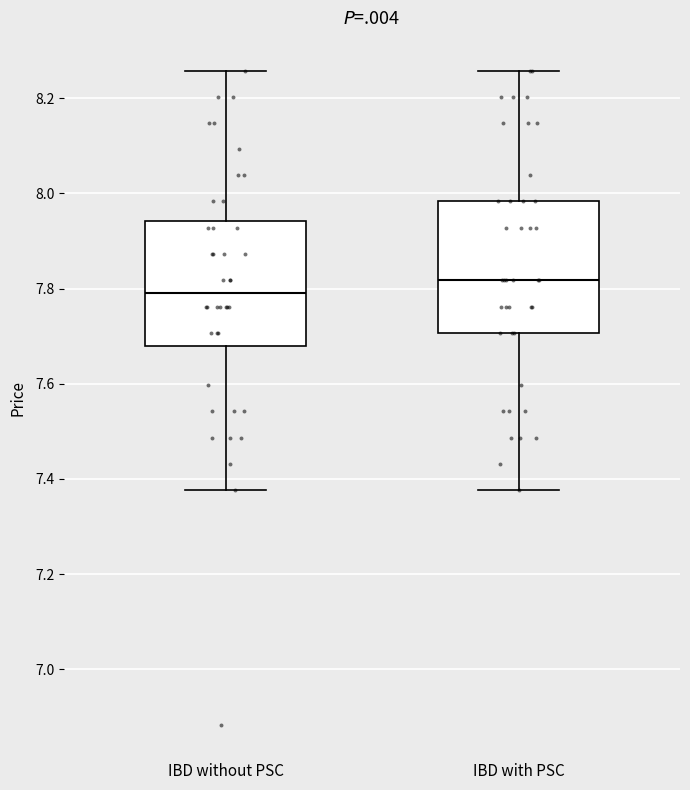

Reading left to right, read every box against the y-axis: the position of its median line, the range the box covers, and the ends of its whiskers. The values are not printed on the chart, so give them approximately, as read against the axis.

IBD without PSC: median 7.80, box 7.68 to 7.94, whiskers 7.38 to 8.26
IBD with PSC: median 7.82, box 7.70 to 7.98, whiskers 7.38 to 8.26